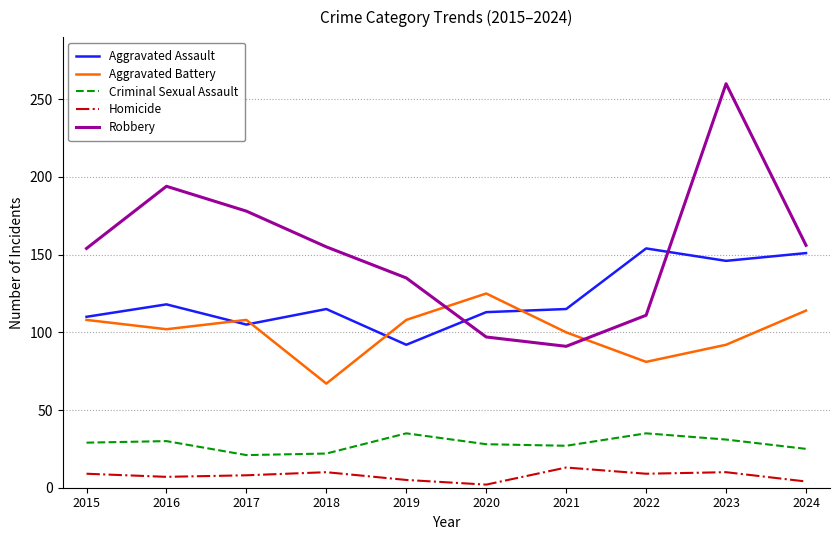

Between 2015 and 2021, which series saw the biggest shift?

Robbery